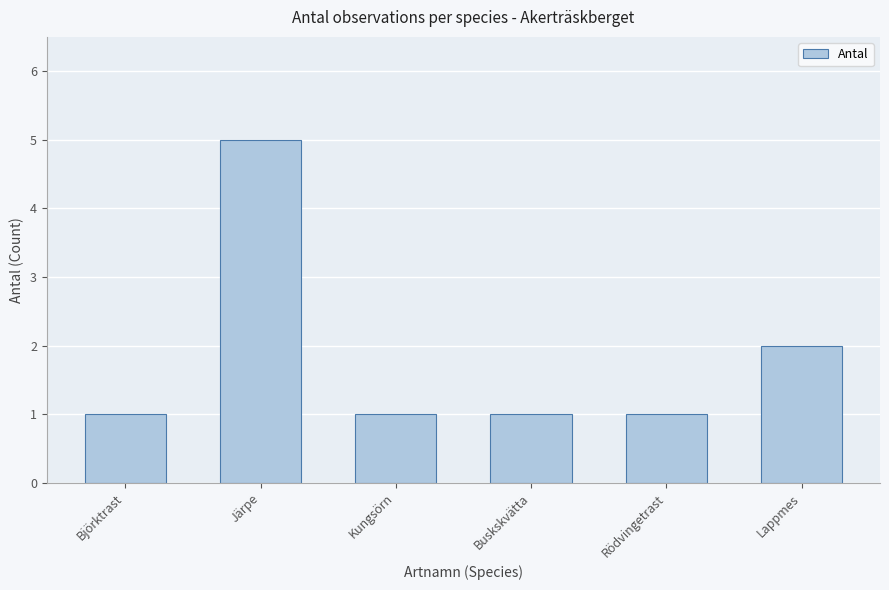

What is the label of the 5th bar from the left?

Rödvingetrast